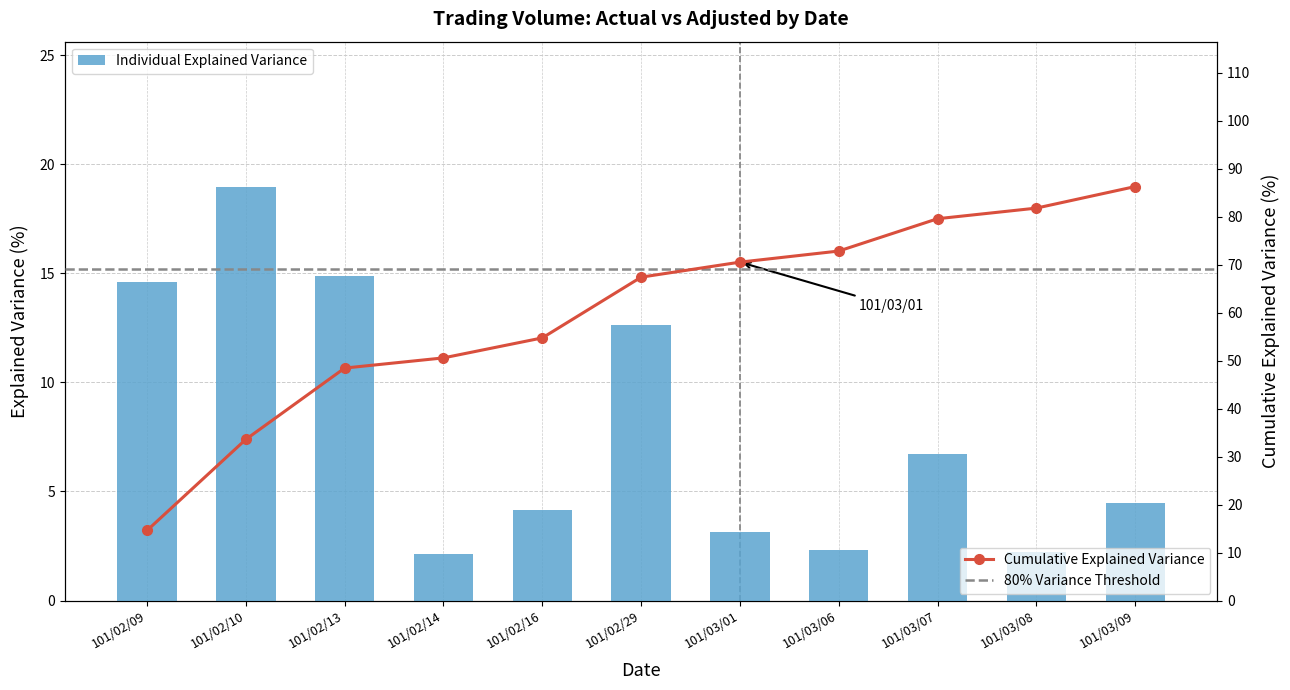

The chart shows a value of 12.9 at 101/02/10. True or false?

False